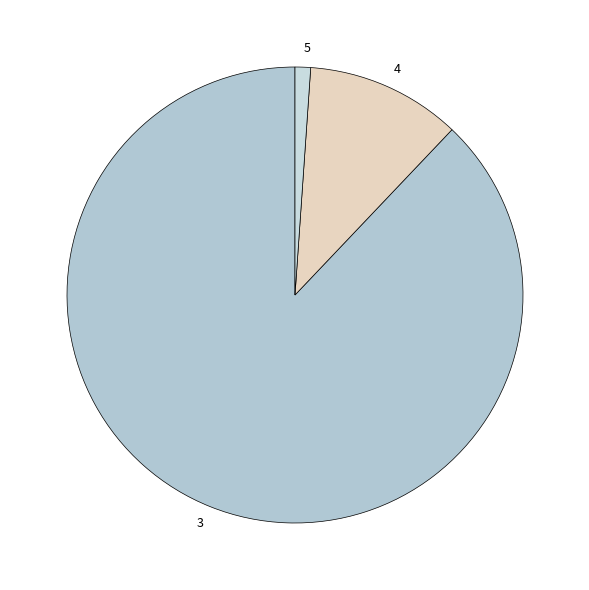

Which has a higher value, 4 or 5?

4